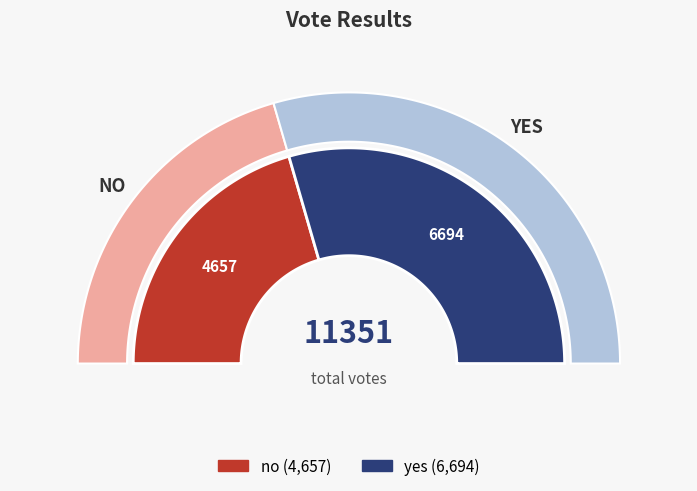

Is the sum of yes and no greater than half?

Yes